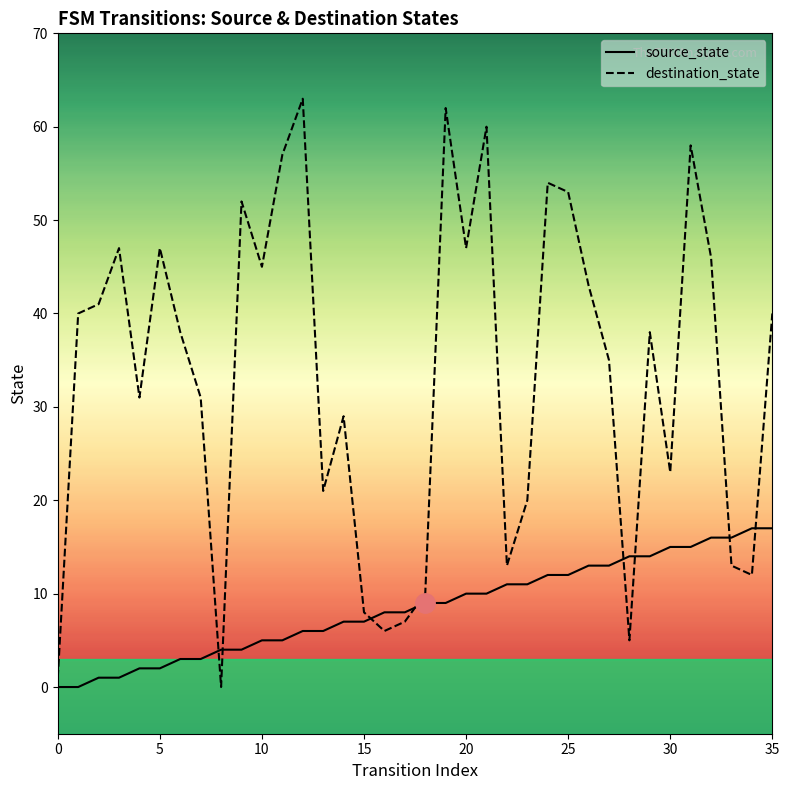

Rank the series by their average value, from highest to lowest.

destination_state, source_state